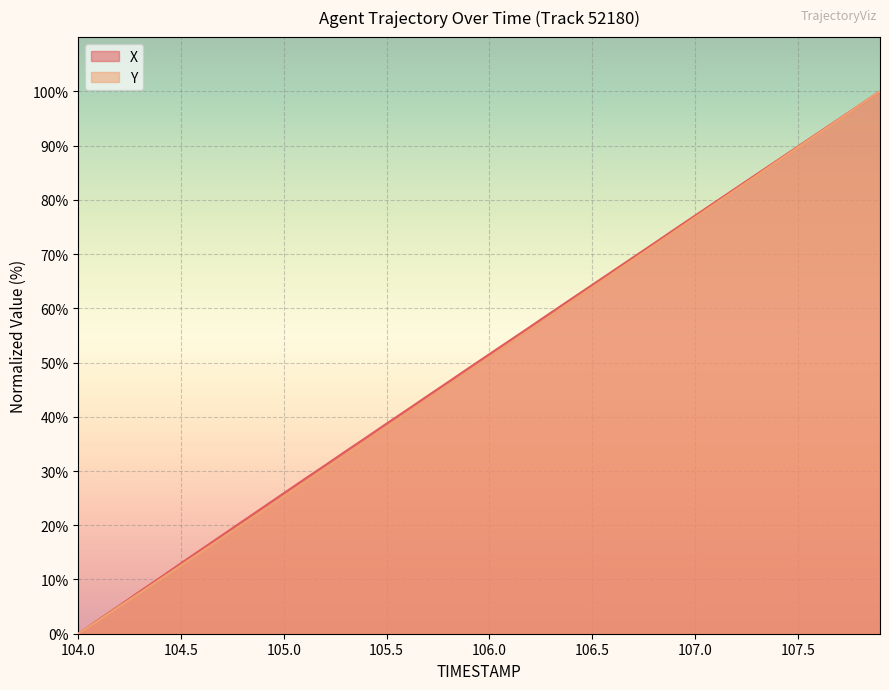

Which has a higher value, 106.8 or 106.4?

106.8